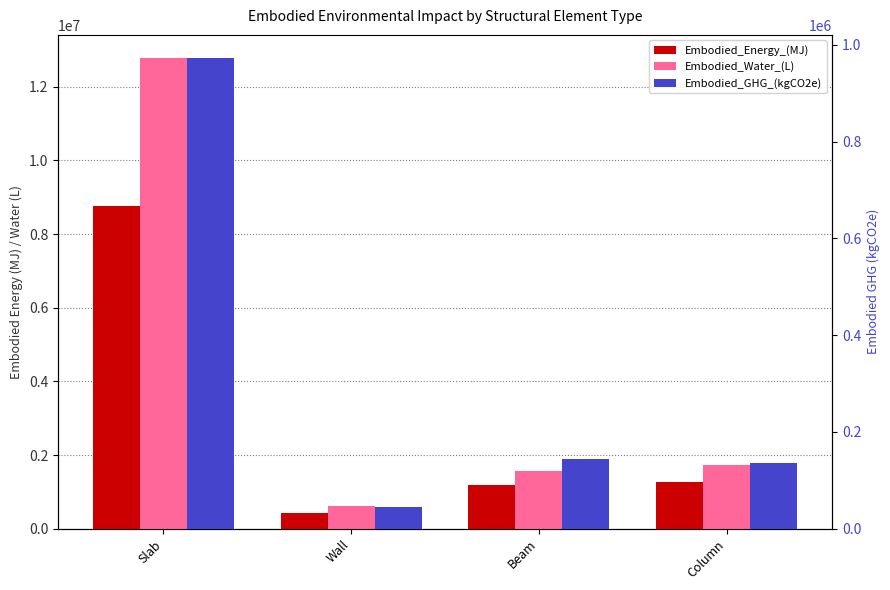

What position from the left is Column?

4